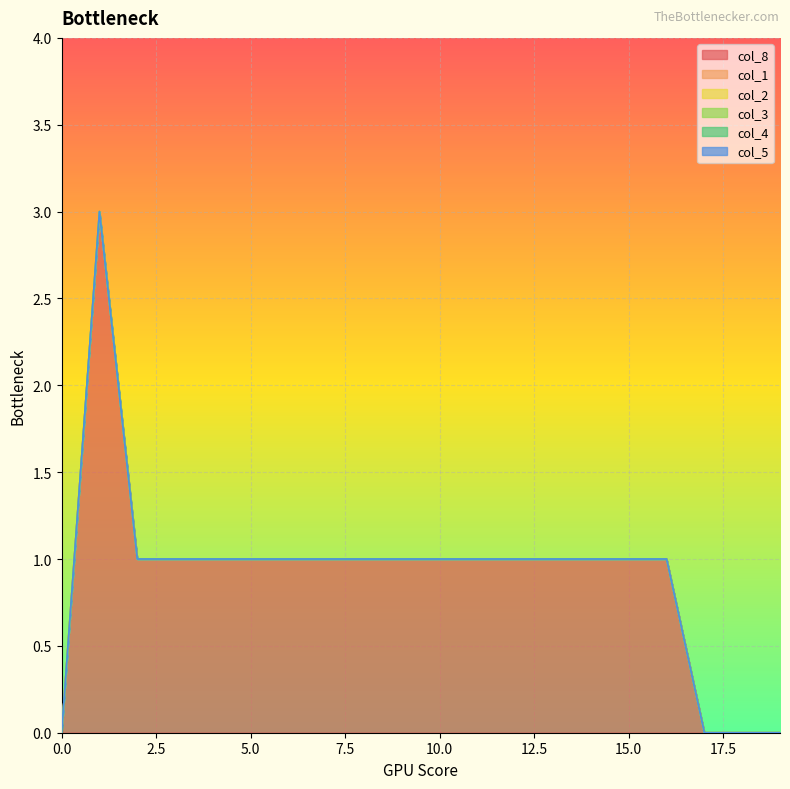

Reading left to right, extract all data points from this chart.

col_8: 0	3	1	1	1	1	1	1	1	1	1	1	1	1	1	1	1	0	0	0
col_1: 0	0	0	0	0	0	0	0	0	0	0	0	0	0	0	0	0	0	0	0
col_2: 0	0	0	0	0	0	0	0	0	0	0	0	0	0	0	0	0	0	0	0
col_3: 0	0	0	0	0	0	0	0	0	0	0	0	0	0	0	0	0	0	0	0
col_4: 0	0	0	0	0	0	0	0	0	0	0	0	0	0	0	0	0	0	0	0
col_5: 0	0	0	0	0	0	0	0	0	0	0	0	0	0	0	0	0	0	0	0